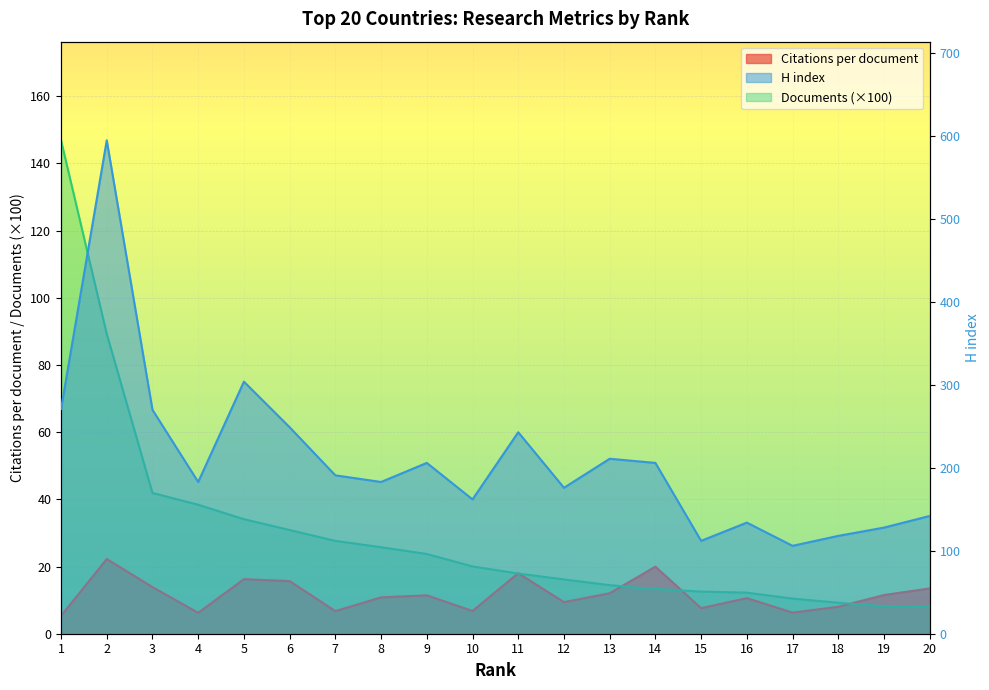

What is the sum of the H index line values at 20 and 3?

412.0